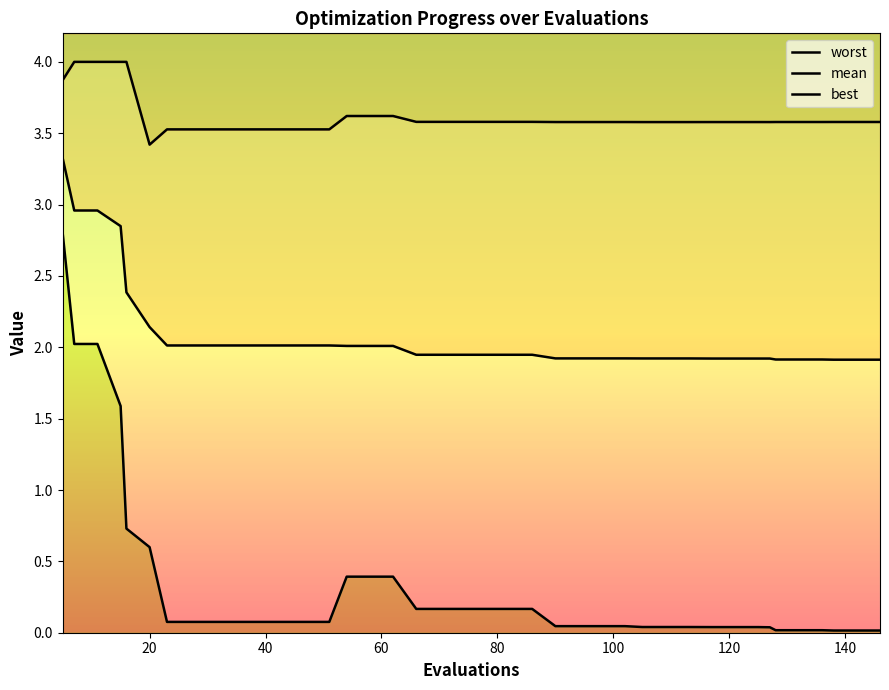

Count the number of data series in this chart.

3